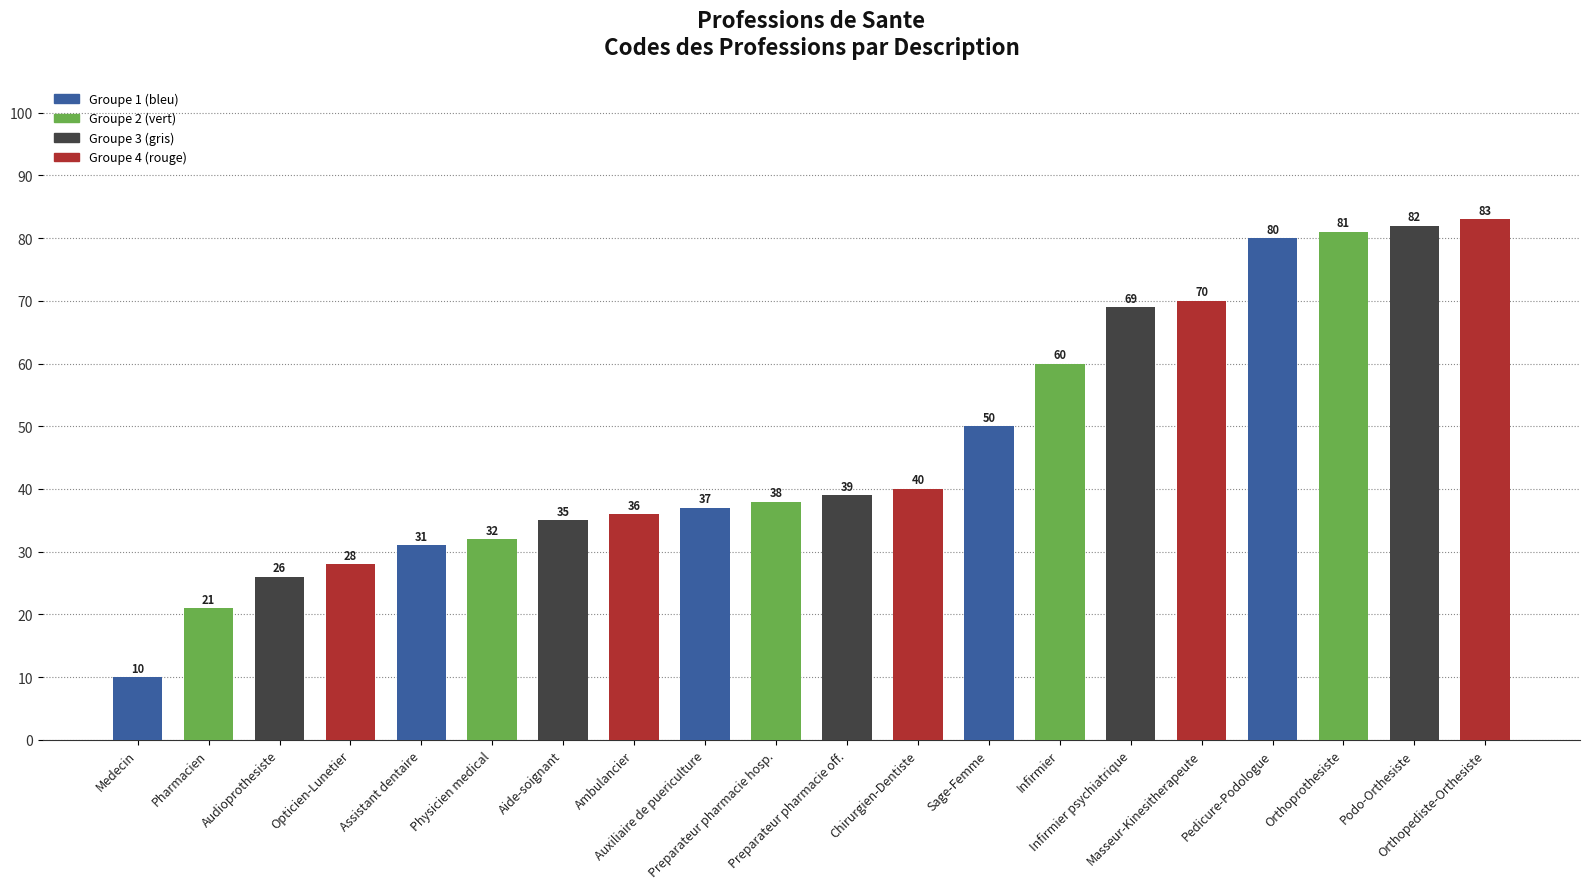

Reading left to right, extract all data points from this chart.

Medecin=10	Pharmacien=21	Audioprothesiste=26	Opticien-Lunetier=28	Assistant dentaire=31	Physicien medical=32	Aide-soignant=35	Ambulancier=36	Auxiliaire de puericulture=37	Preparateur pharmacie hosp.=38	Preparateur pharmacie off.=39	Chirurgien-Dentiste=40	Sage-Femme=50	Infirmier=60	Infirmier psychiatrique=69	Masseur-Kinesitherapeute=70	Pedicure-Podologue=80	Orthoprothesiste=81	Podo-Orthesiste=82	Orthopediste-Orthesiste=83